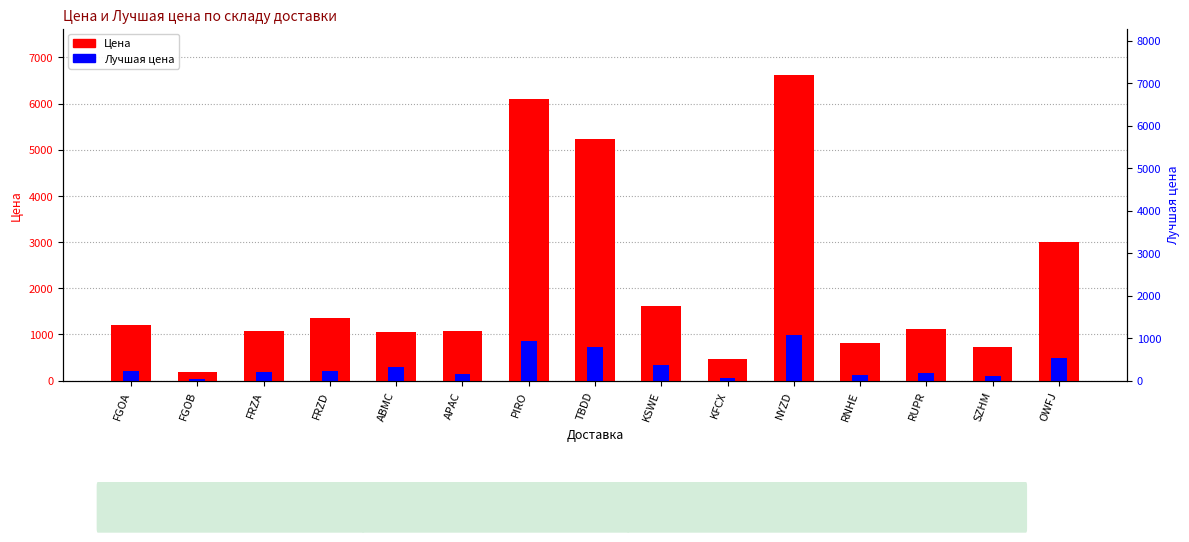

Which series changed the most between FRZA and TBDD?

Цена